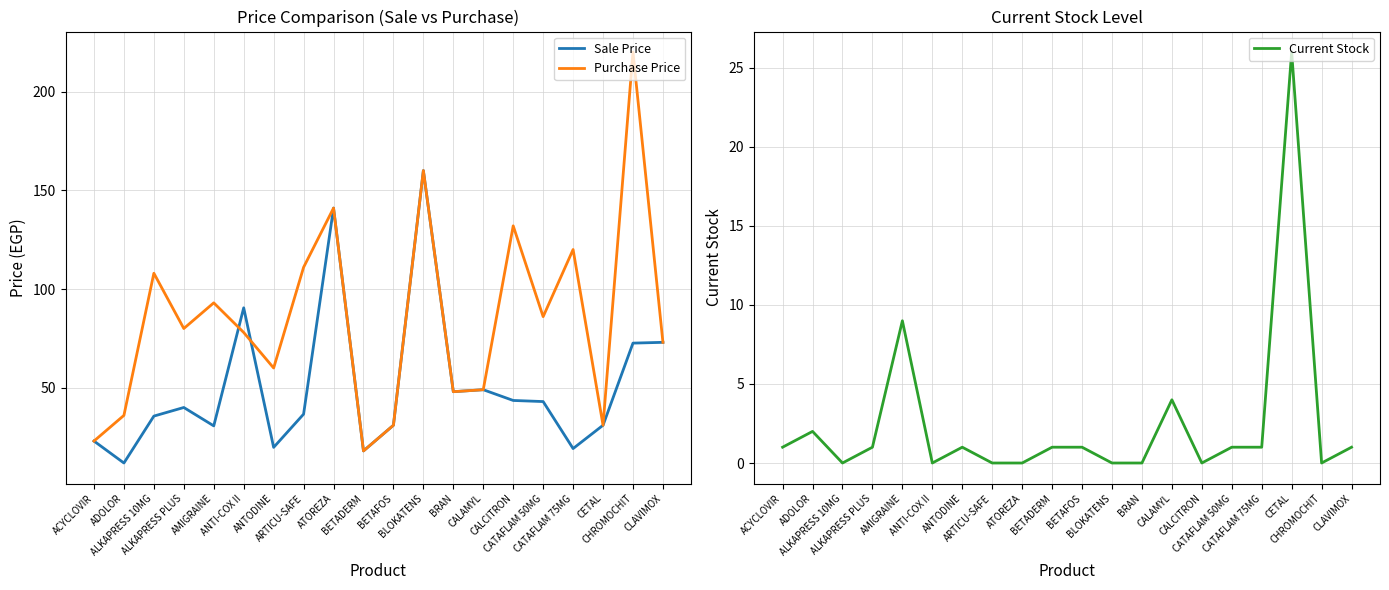

What is the average value of the Purchase Price series?

84.9